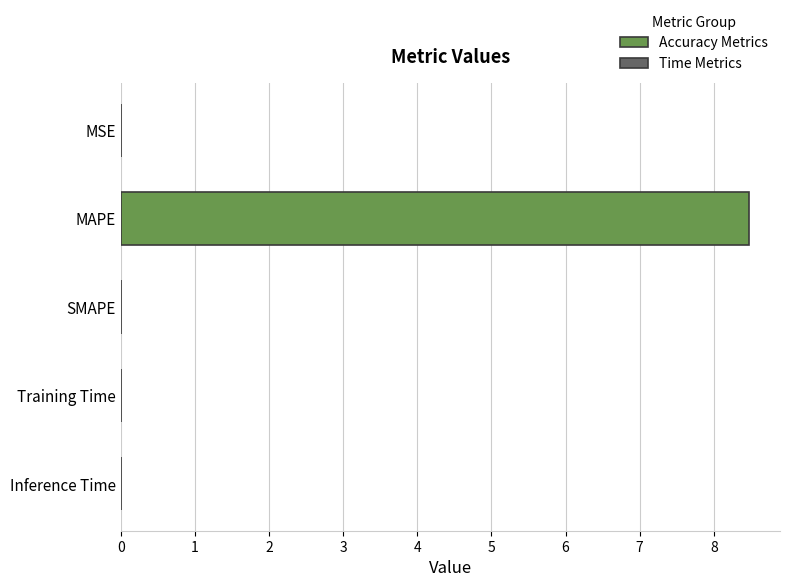

Which label corresponds to the largest value in the chart?

MAPE